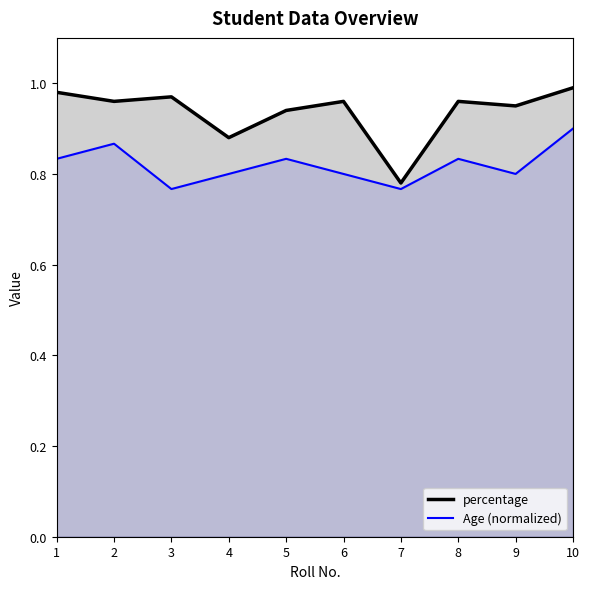

What is the difference between the second highest and second lowest values in the percentage series?

0.1